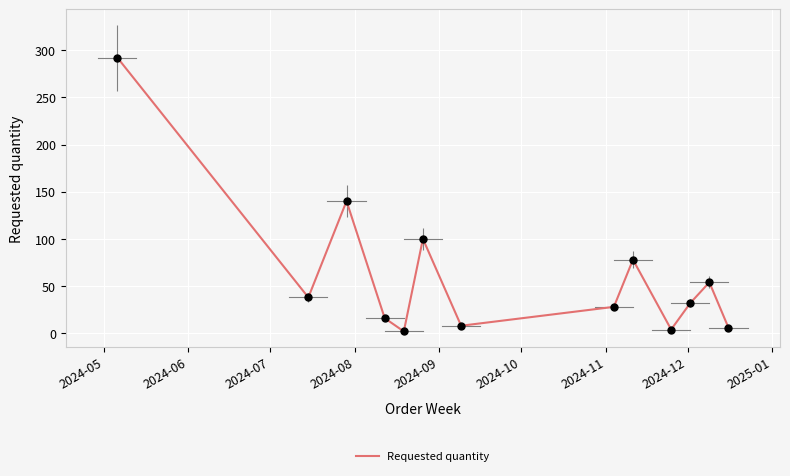

What is the difference between the maximum and minimum values?

290